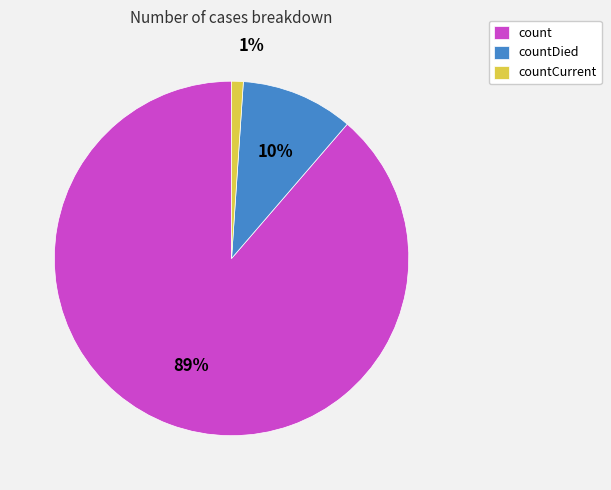

Is it true that countDied is 22% of the pie?

False